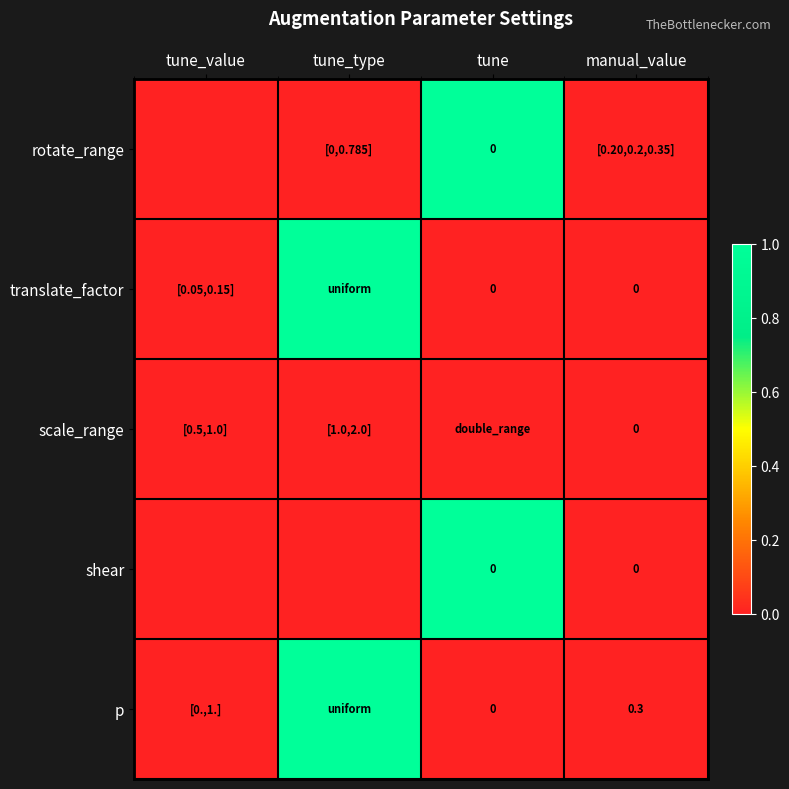

What is the sum of all translate_factor values?

1